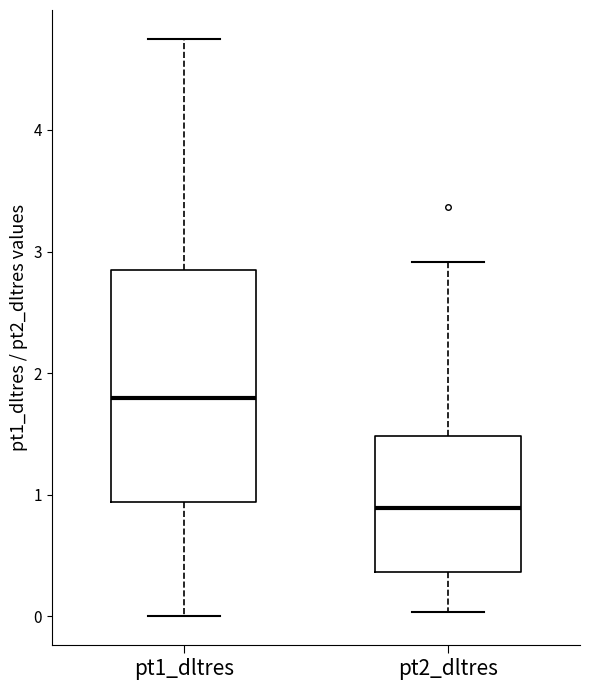

Reading left to right, transcribe this box plot: for each box, give where its median line is, the range the box spans, and where its two whiskers end, as read against the y-axis. The values are not printed on the chart, so give them approximately, as read against the axis.

pt1_dltres: median 1.8, box 0.9 to 2.8, whiskers 0.0 to 4.7
pt2_dltres: median 0.9, box 0.4 to 1.5, whiskers 0.0 to 2.9